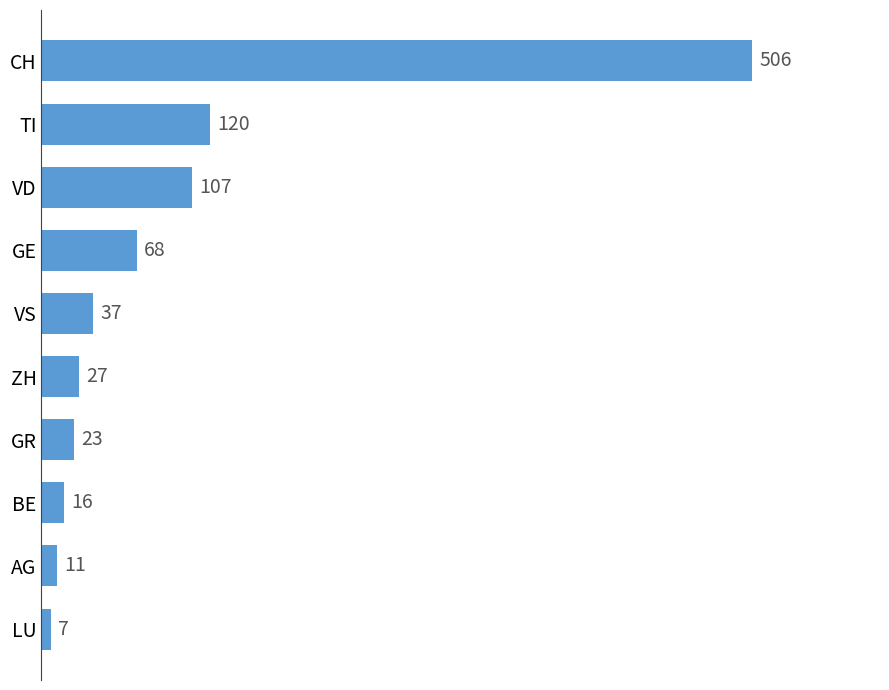

How many bars are there in total?

10